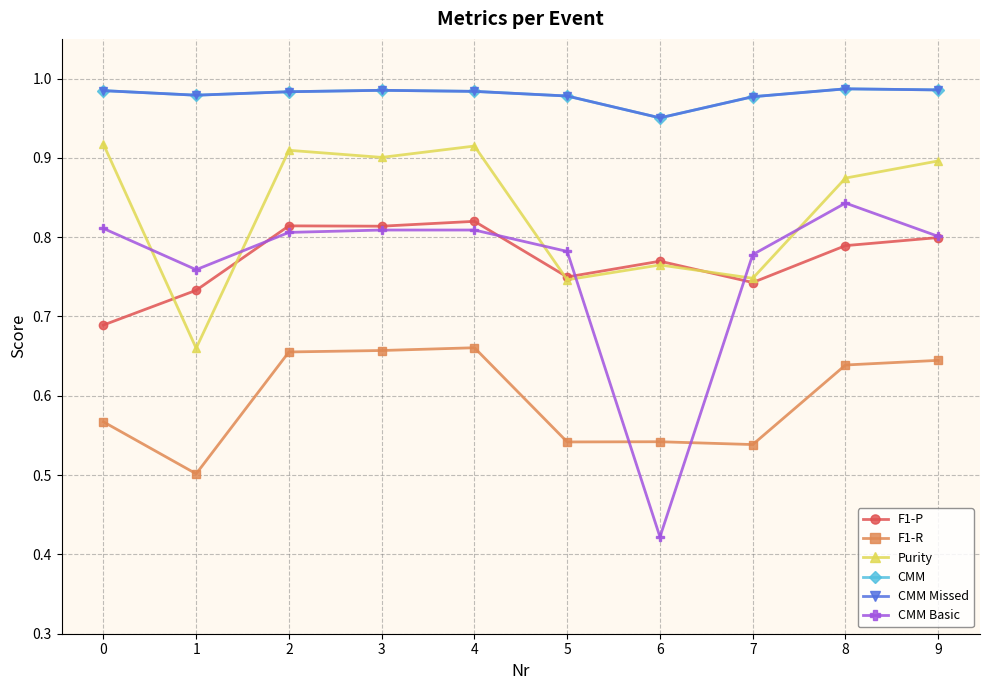

Count the F1-R values in the range 0 to 1.

10